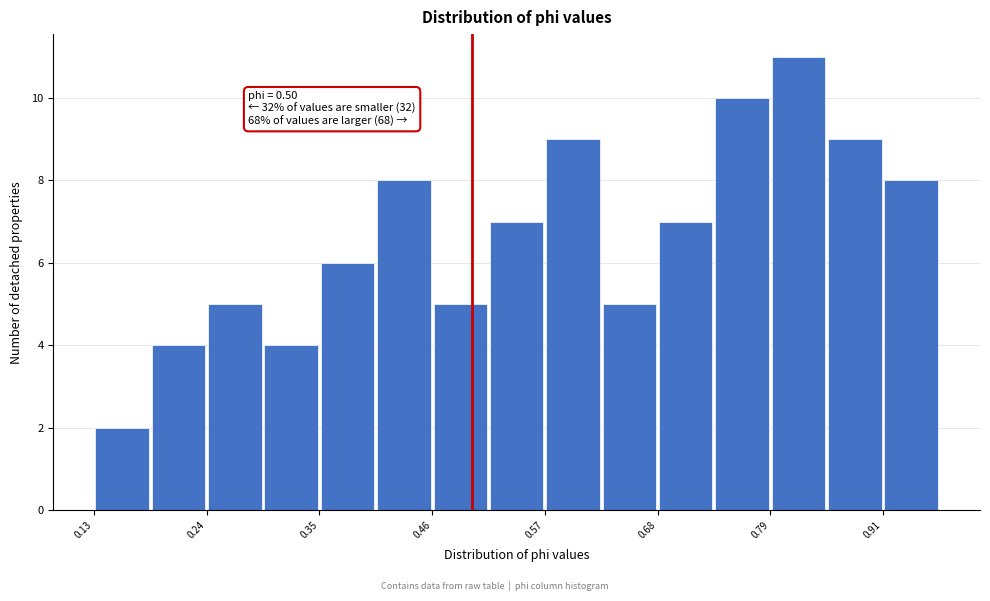

Around what value on the x-axis is the tallest bar? Give the approximate position of its centre, as read against the axis.

0.82